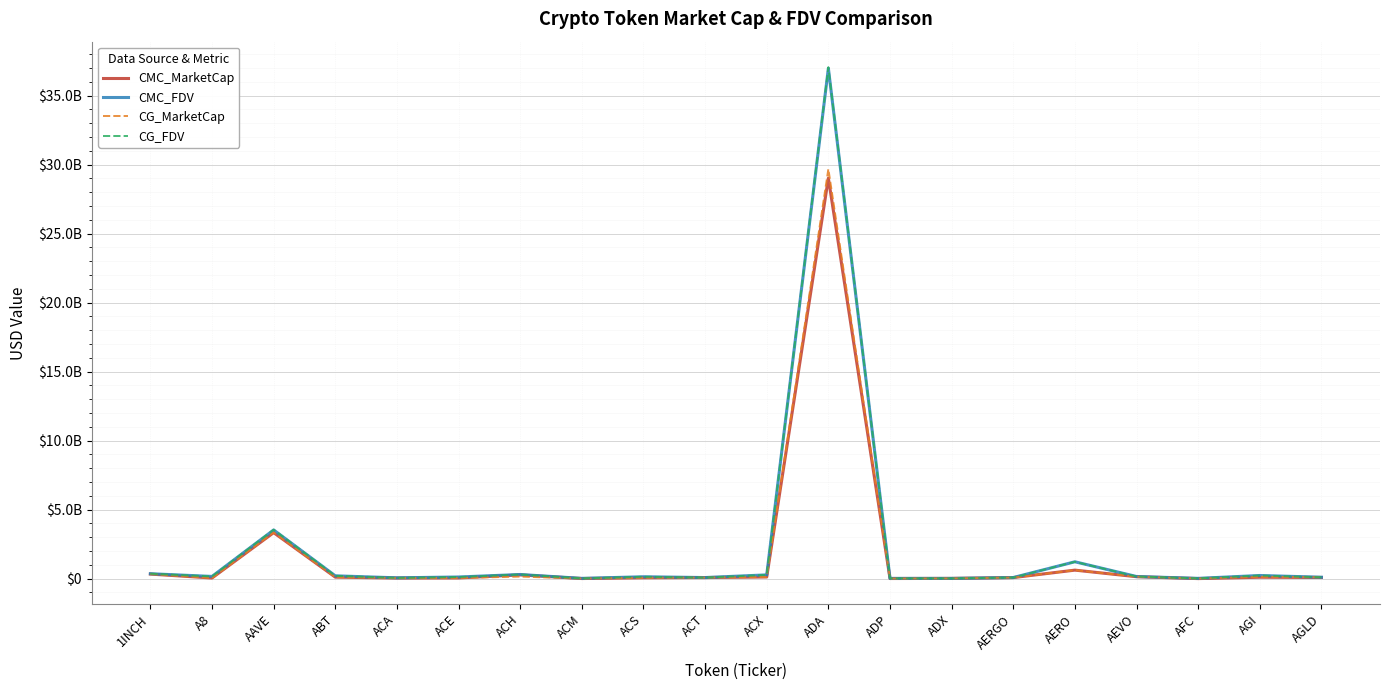

True or false: CMC_FDV and CMC_MarketCap intersect in this chart.

False